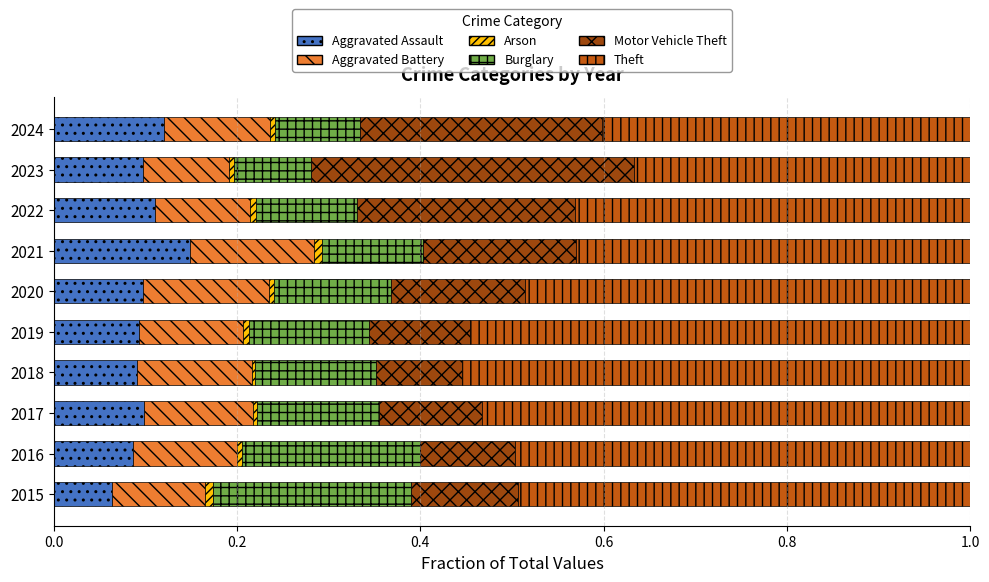

True or false: Aggravated Assault has a value of 0.1 at 2015.

True